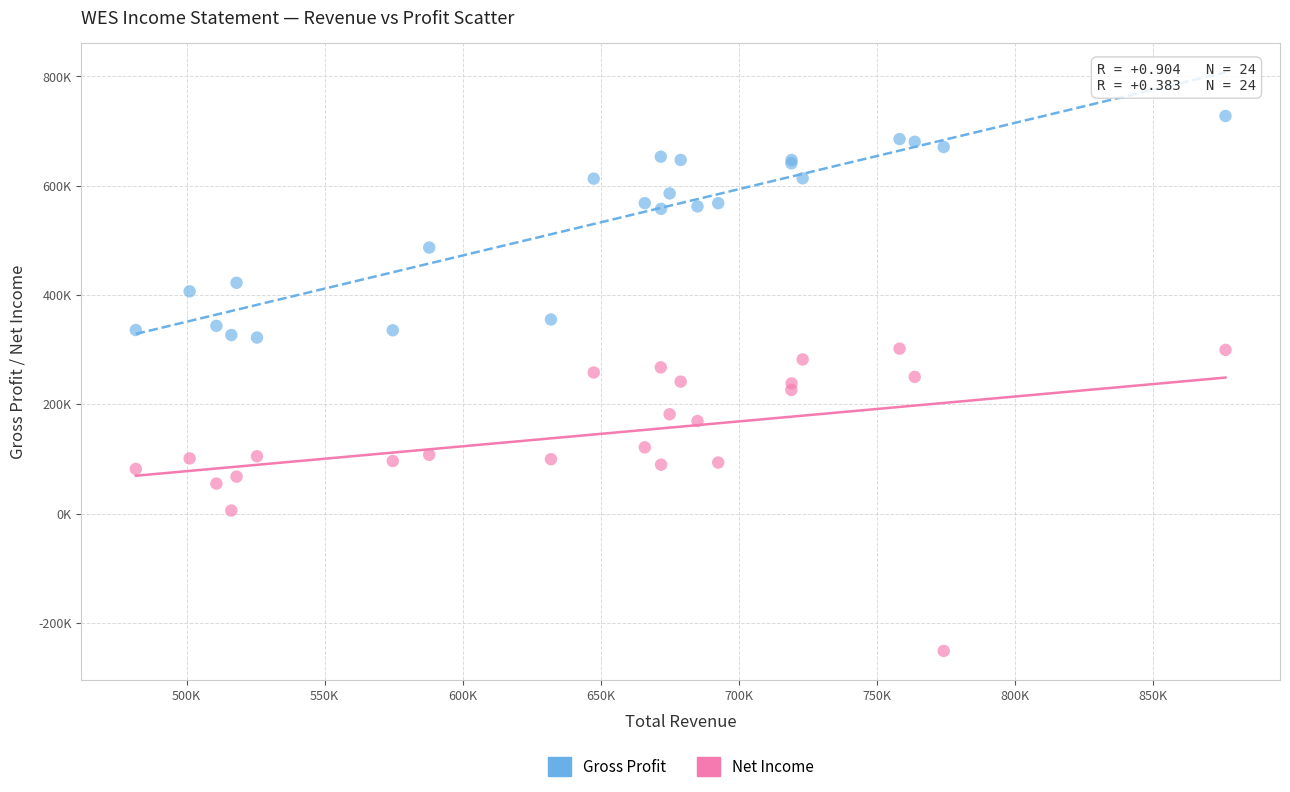

Which series contains the lowest Y value?

Net Income